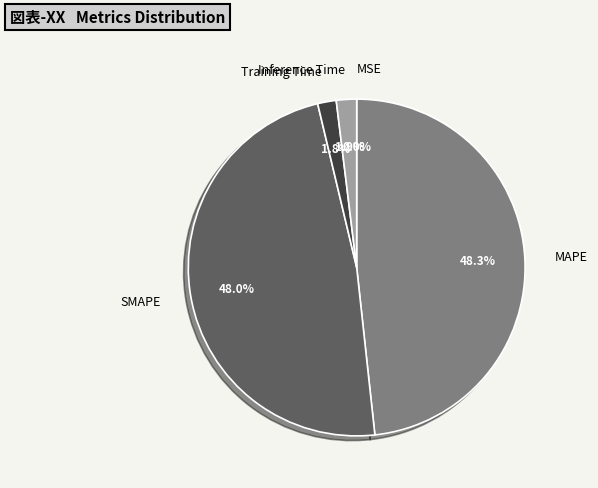

Does SMAPE account for over 50% of the chart?

No